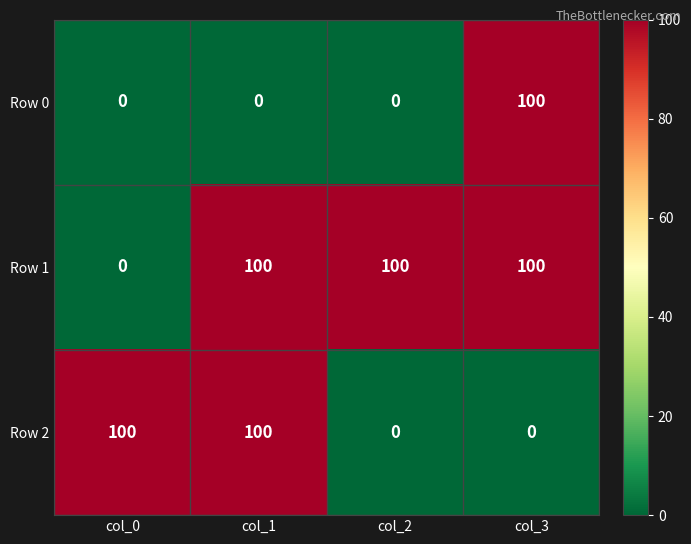

Reading right to left, what are all the values shown in this chart?

Row 0: col_3=100	col_2=0	col_1=0	col_0=0
Row 1: col_3=100	col_2=100	col_1=100	col_0=0
Row 2: col_3=0	col_2=0	col_1=100	col_0=100